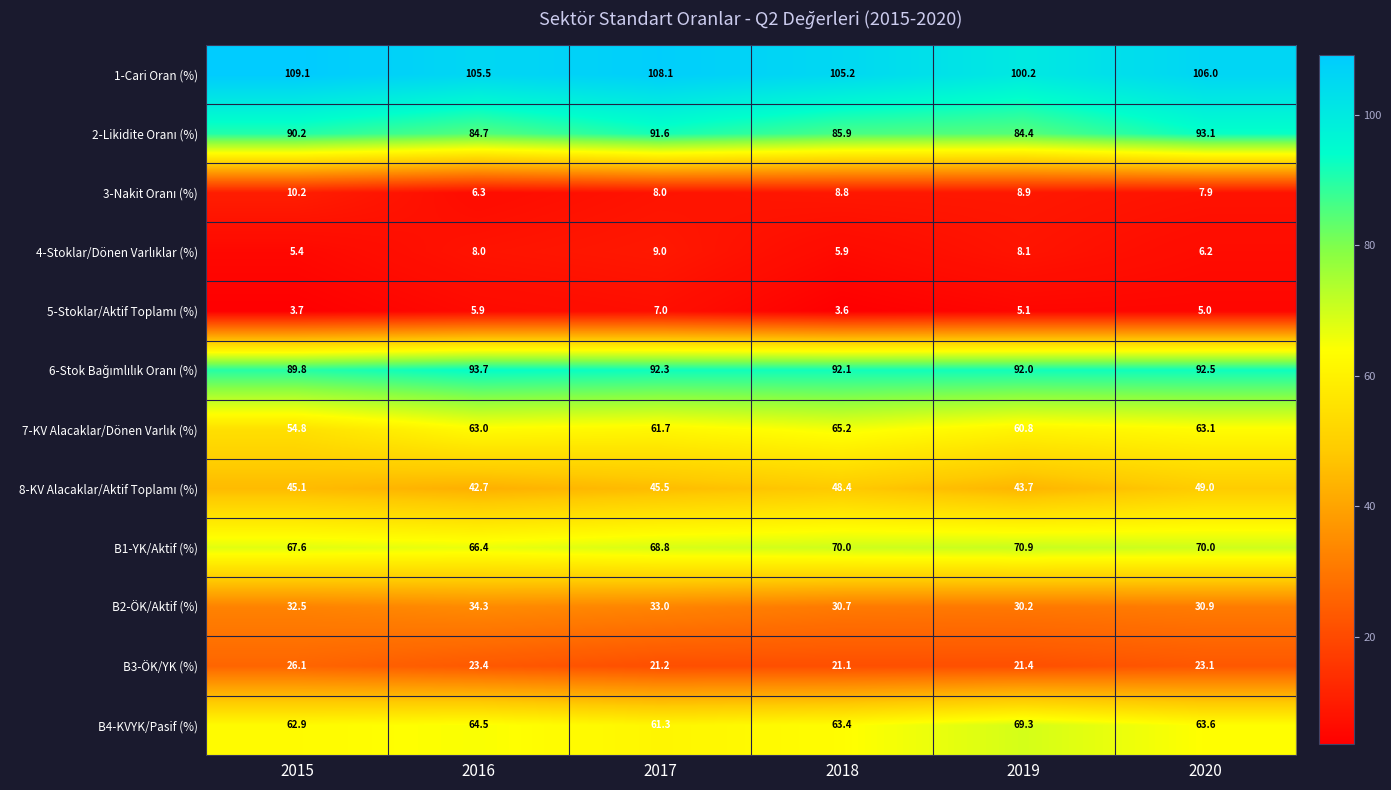

What is the difference between the highest and lowest values at 2016?

99.6